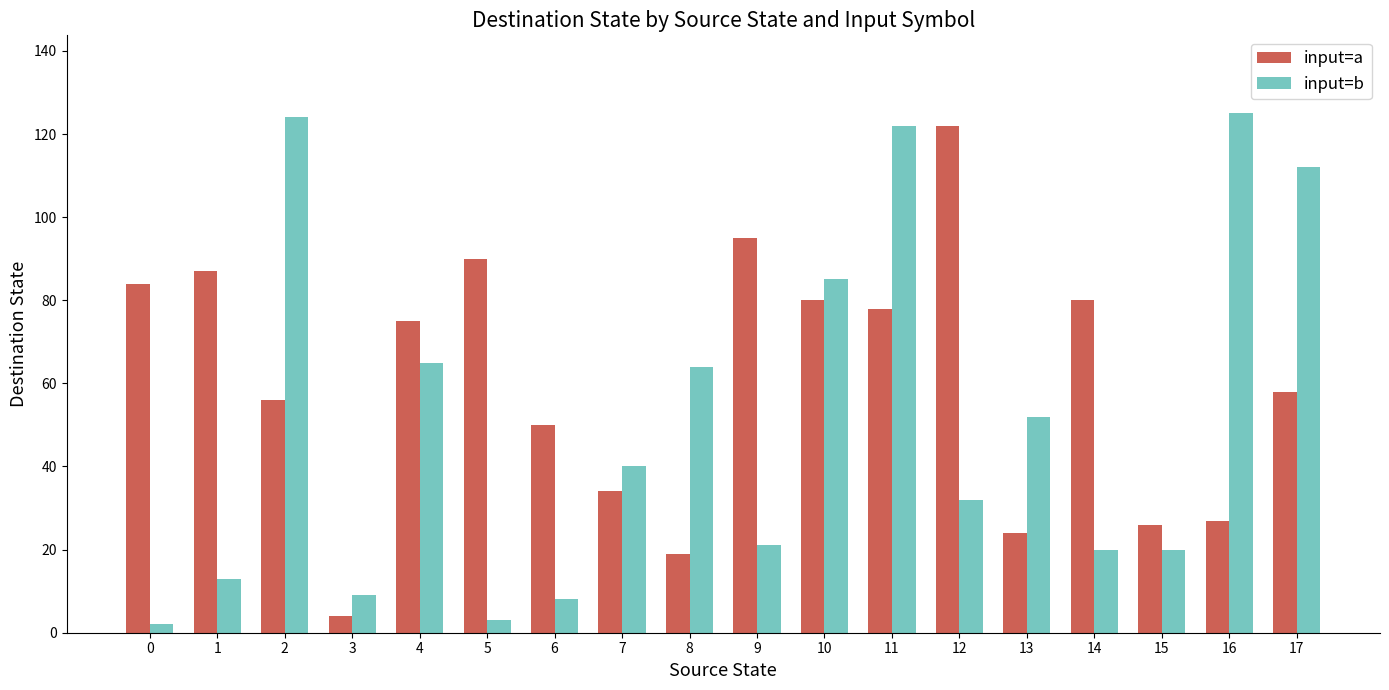

Which series changed the most between 4 and 13?

input=a